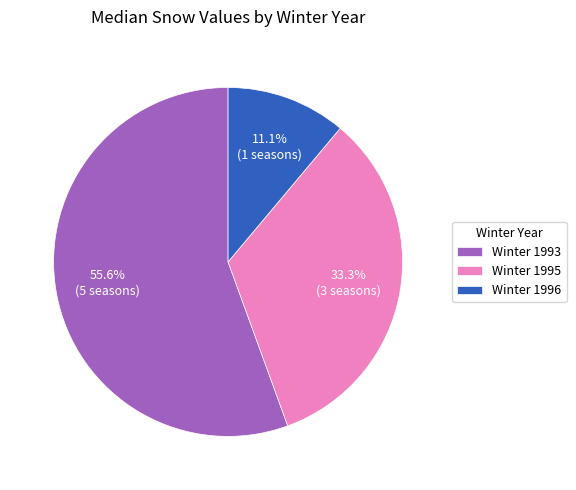

Combined, what portion of the pie is Winter 1995 and Winter 1996?

44.4%